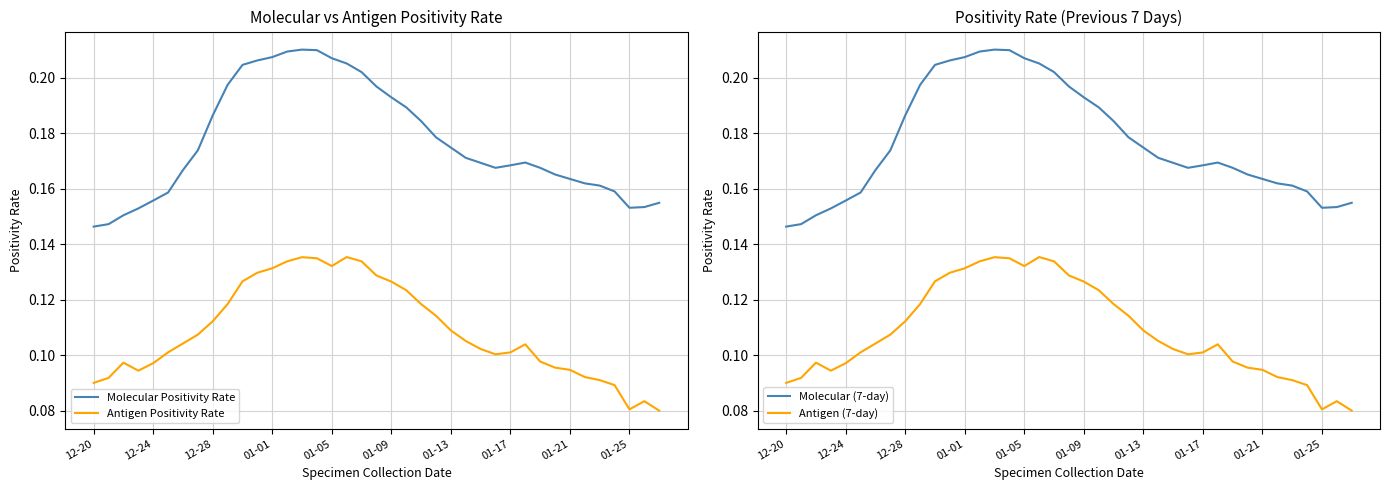

True or false: Molecular Positivity Rate and Antigen Positivity Rate intersect in this chart.

False